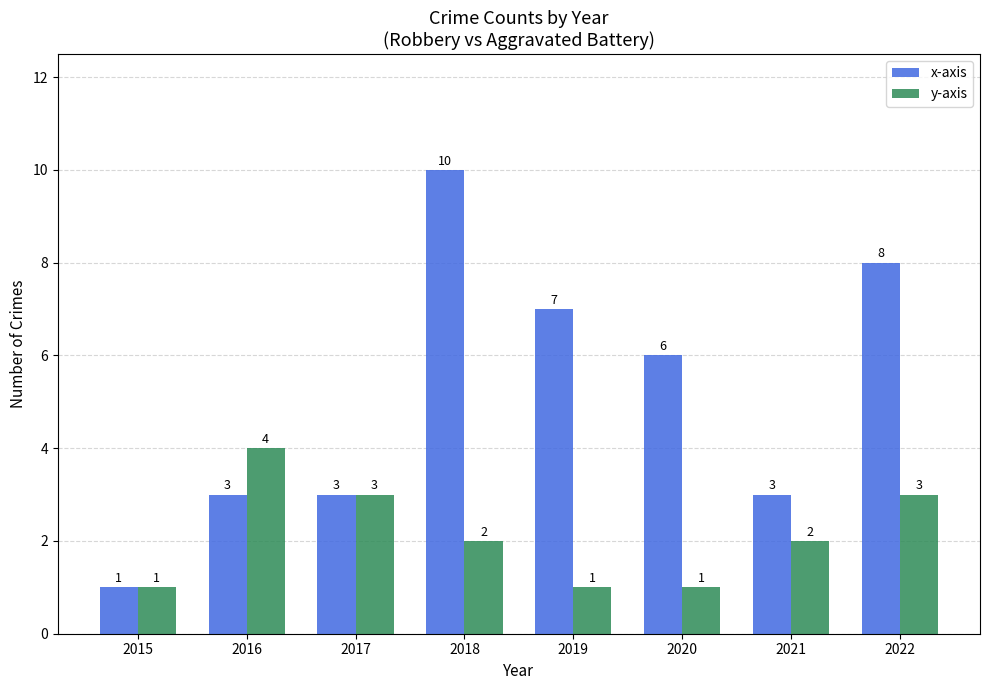

Where does the x-axis series first go above 6?

2018